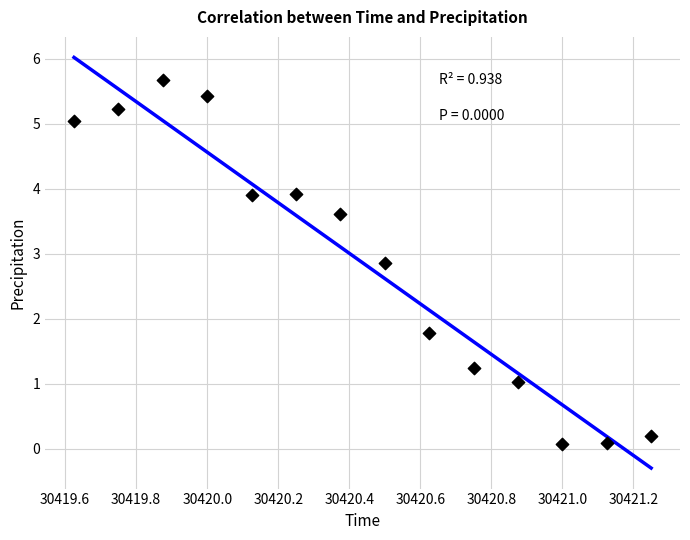

What Y value in the scatter plot is closest to 2?

1.8